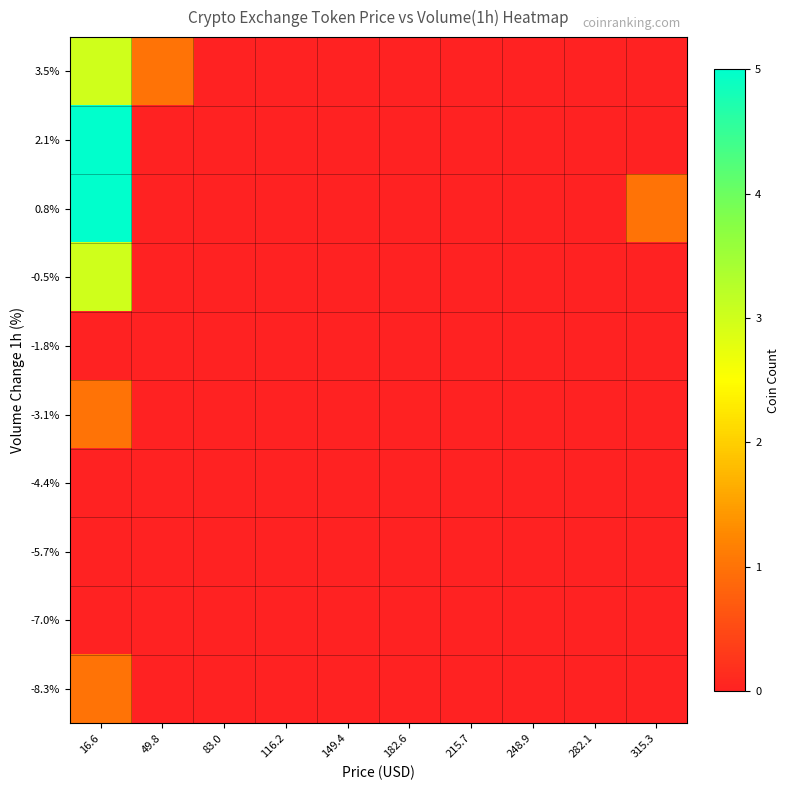

What is the total value across all series at 49.8?

1